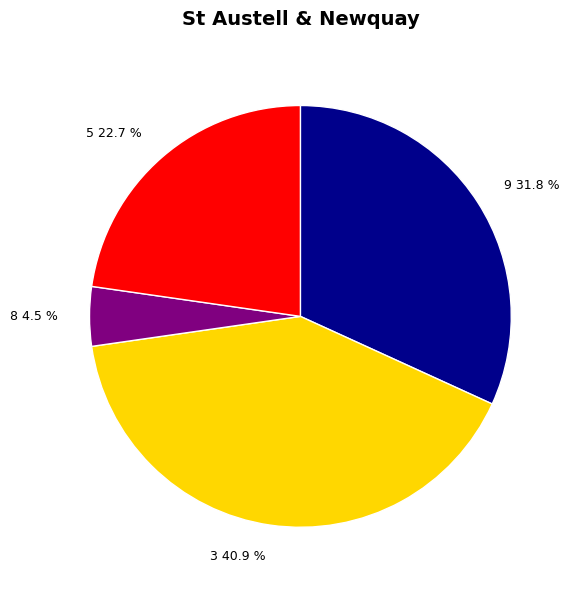

Does 5 22.7 % represent more than half of the total?

No